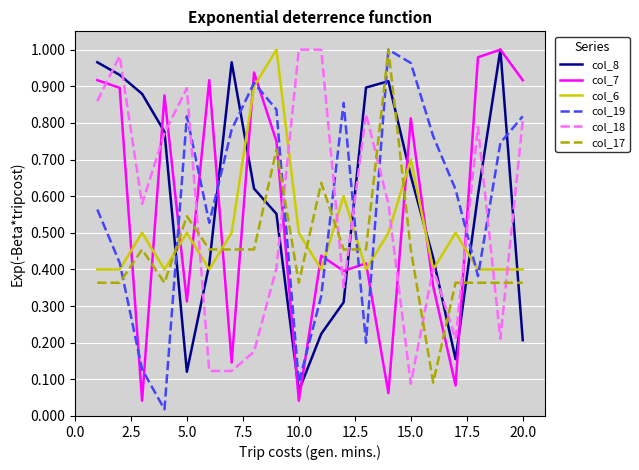

True or false: col_19 and col_18 cross at least once.

True